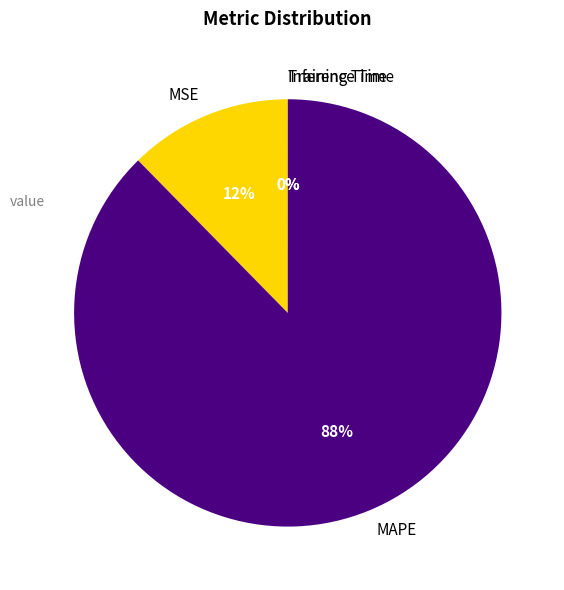

To the nearest percent, what is the difference between the largest and smallest slice percentages?

88%